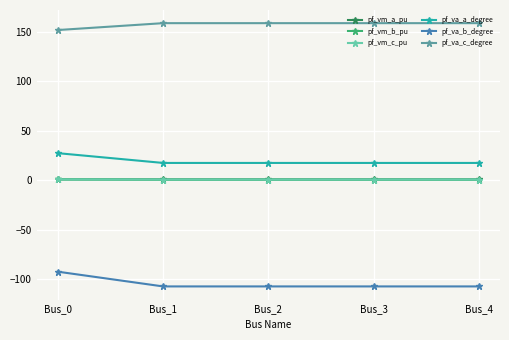

What value does the pf_va_b_degree series have at Bus_1?

-107.0